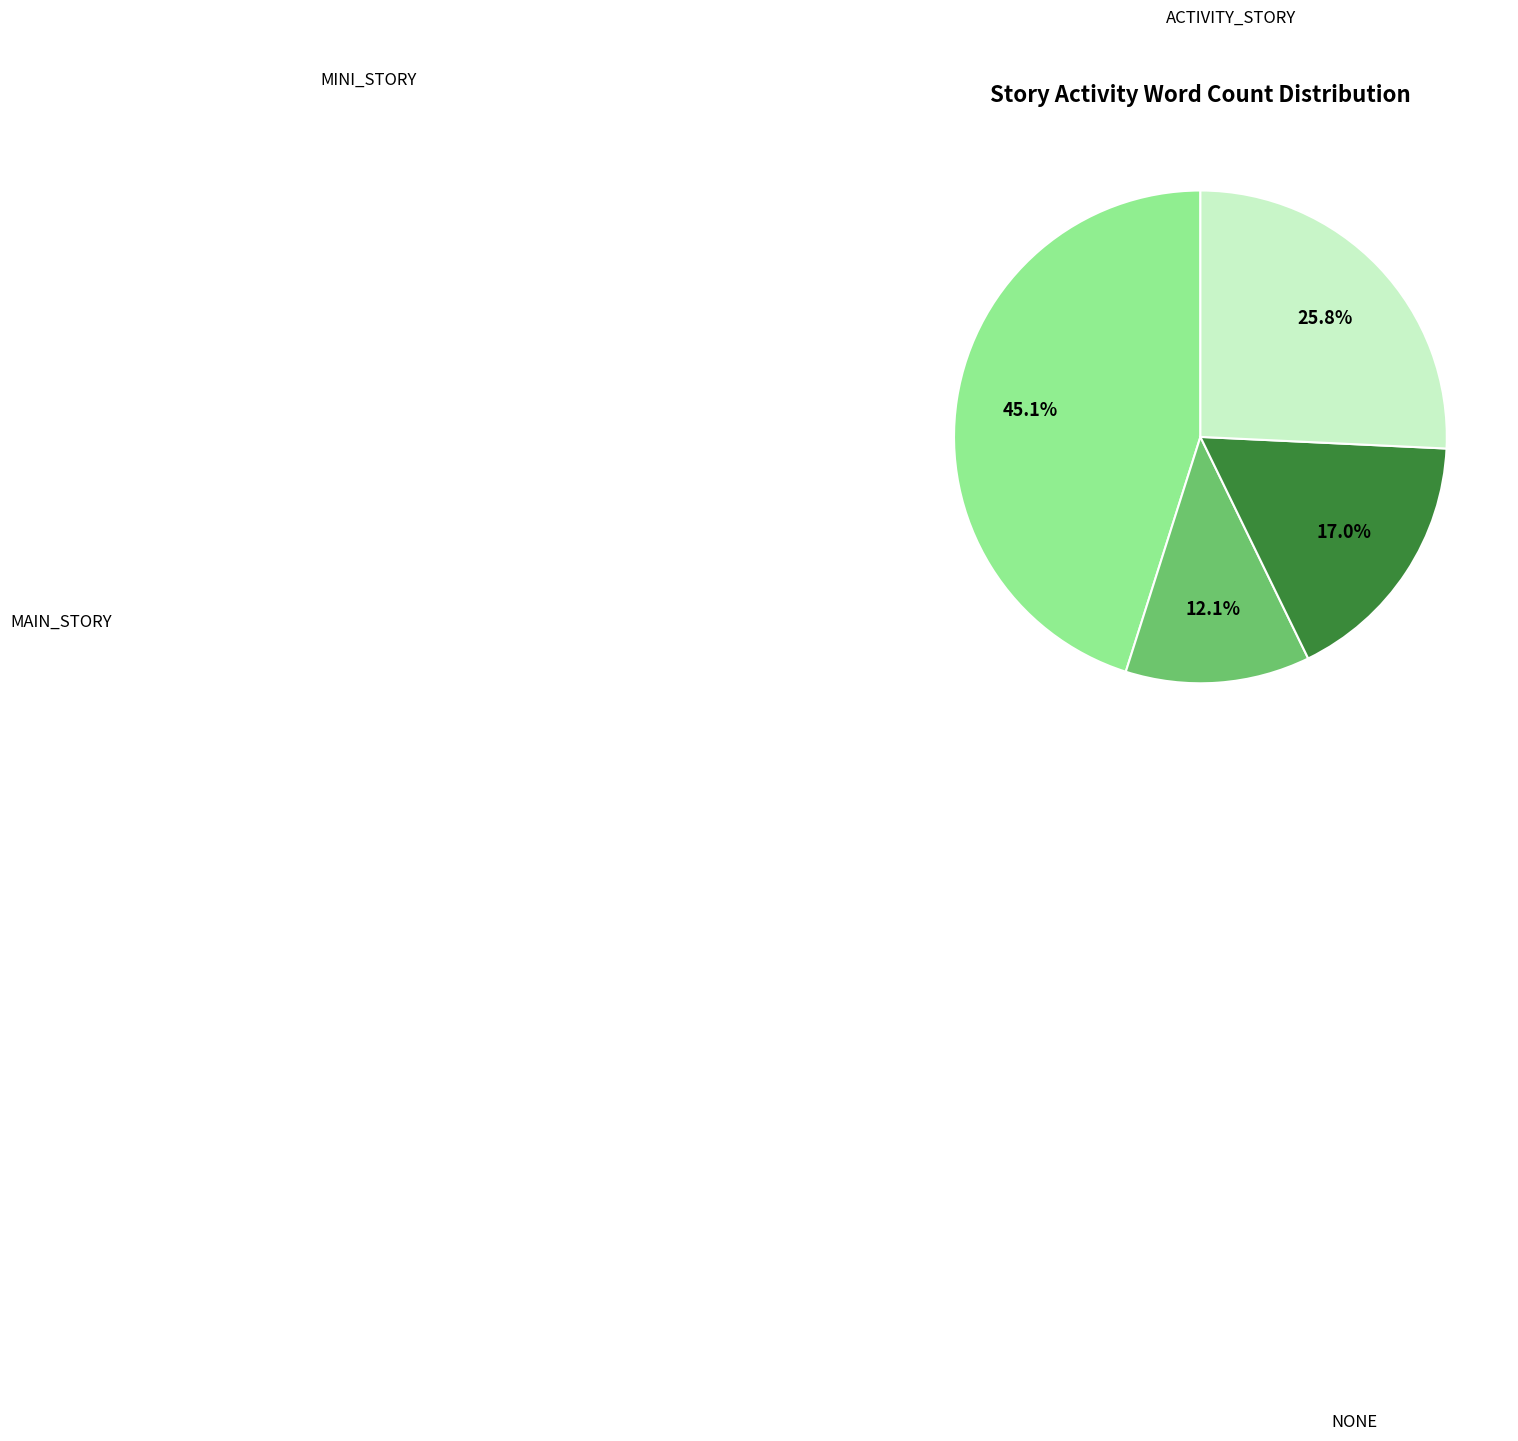

Is there a majority slice in this chart?

No